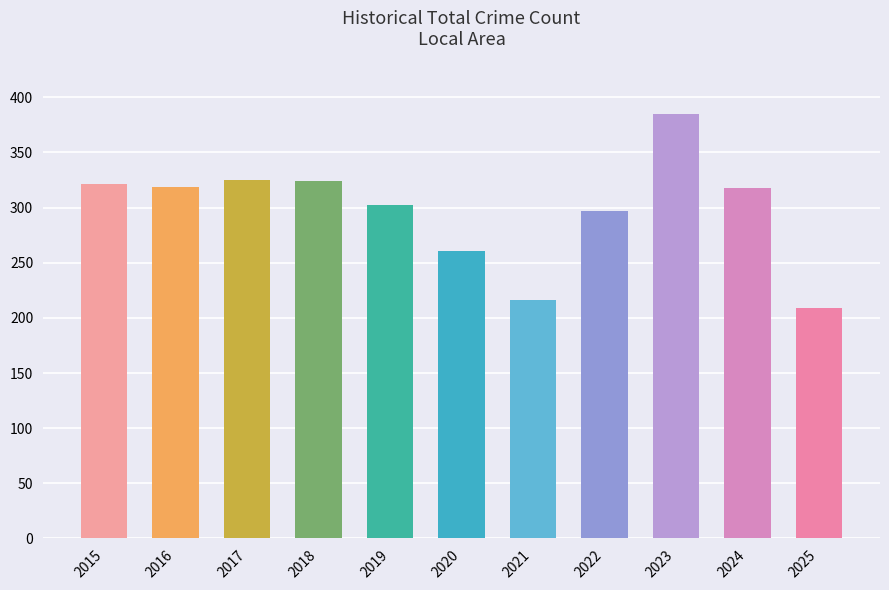

Reading left to right, extract all data points from this chart.

2015=321	2016=319	2017=325	2018=324	2019=302	2020=261	2021=216	2022=297	2023=385	2024=318	2025=209